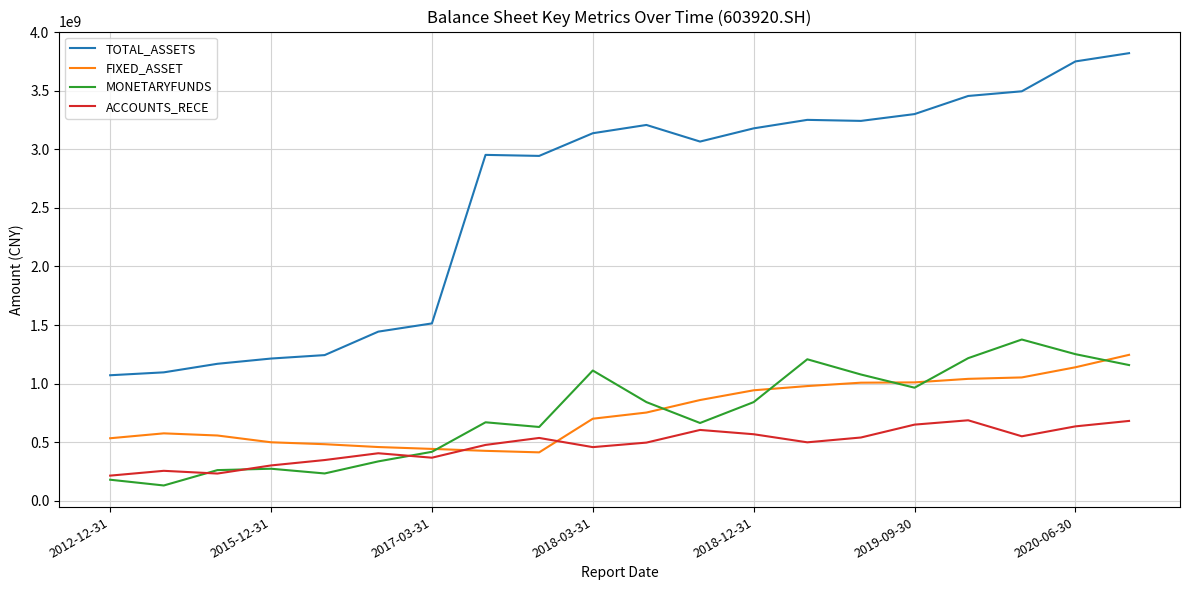

Which series has the largest range (max minus min)?

TOTAL_ASSETS